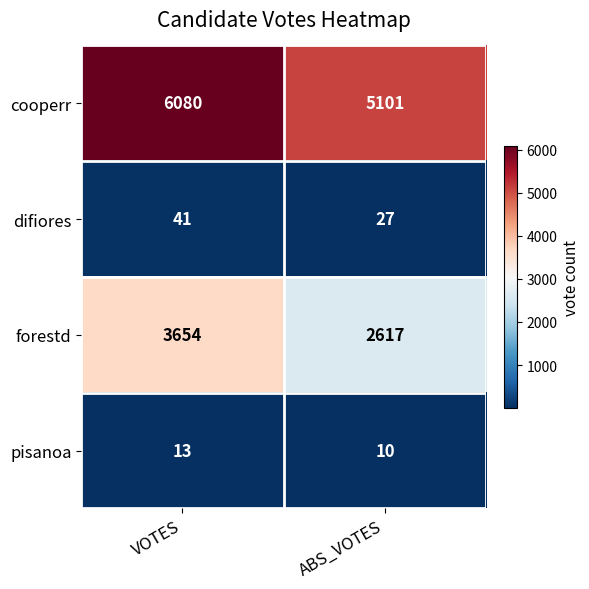

Reading left to right, list all the values displayed in this chart.

cooperr: VOTES=6080	ABS_VOTES=5101
difiores: VOTES=41	ABS_VOTES=27
forestd: VOTES=3654	ABS_VOTES=2617
pisanoa: VOTES=13	ABS_VOTES=10